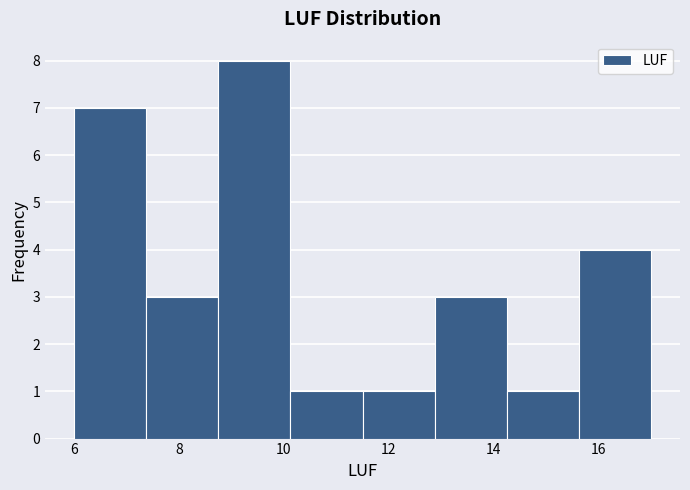

What is the height of the bar covering 10.2 to 11.6 on the x-axis? Neither the bar edges nor the heights are printed on the chart, so give them approximately, as read against the axes.

1